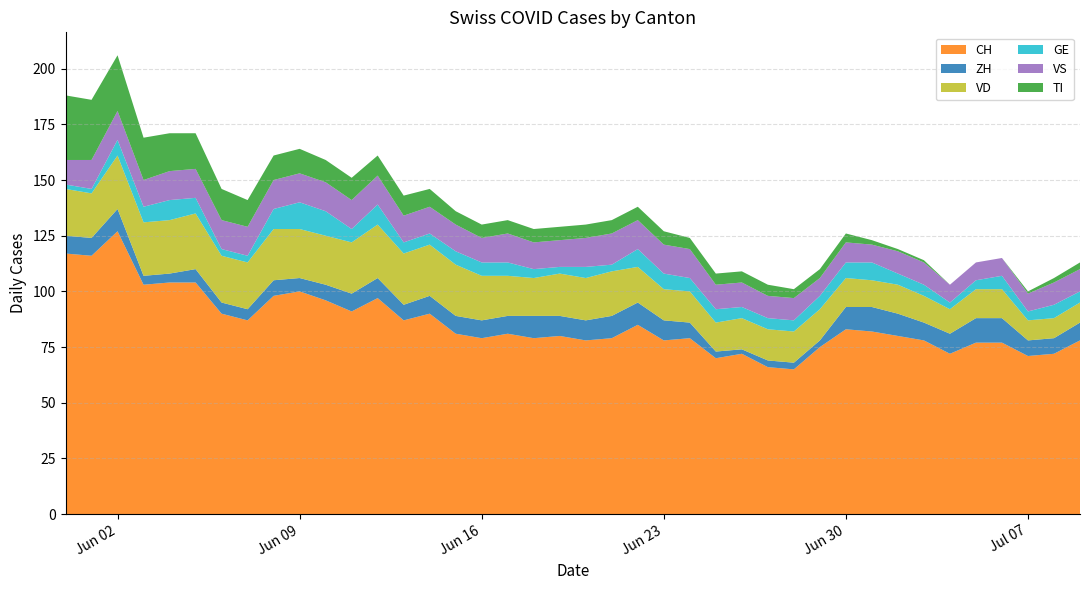

Reading left to right, transcribe all the data shown in this chart.

CH: 117	116	127	103	104	104	90	87	98	100	96	91	97	87	90	81	79	81	79	80	78	79	85	78	79	70	72	66	65	75	83	82	80	78	72	77	77	71	72	78
ZH: 8	8	10	4	4	6	5	5	7	6	7	8	9	7	8	8	8	8	10	9	9	10	10	9	7	3	2	3	3	3	10	11	10	8	9	11	11	7	7	8
VD: 21	20	24	24	24	25	21	21	23	22	22	23	24	23	23	23	20	18	17	19	19	20	16	14	14	13	14	14	14	14	13	12	13	12	11	13	13	9	9	9
GE: 2	2	7	7	9	7	3	3	9	12	11	6	9	5	5	6	6	6	4	3	5	3	8	7	6	6	5	5	5	6	7	8	5	5	3	4	6	4	6	5
VS: 11	13	13	12	13	13	13	13	13	13	13	13	13	12	12	12	11	13	12	12	13	14	13	13	13	11	11	10	10	8	9	8	10	10	8	8	8	8	10	10
TI: 29	27	25	19	17	16	14	12	11	11	10	10	9	9	8	6	6	6	6	6	6	6	6	6	5	5	5	5	4	4	4	2	1	1	0	0	0	1	2	3